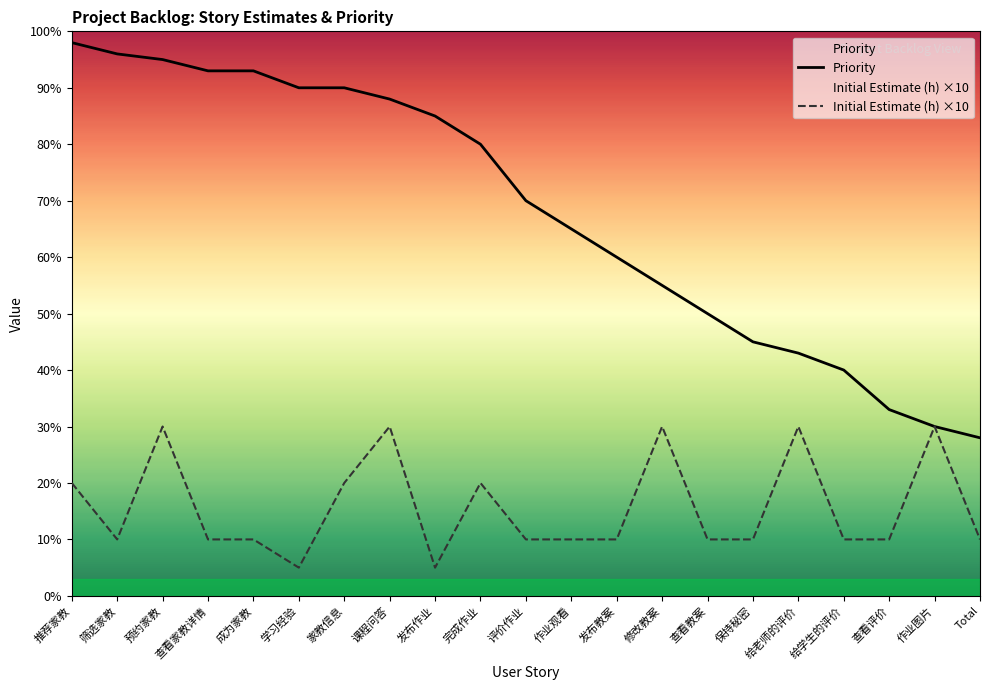

Rank the series by their average value, from lowest to highest.

Initial Estimate (h) ×10, Priority